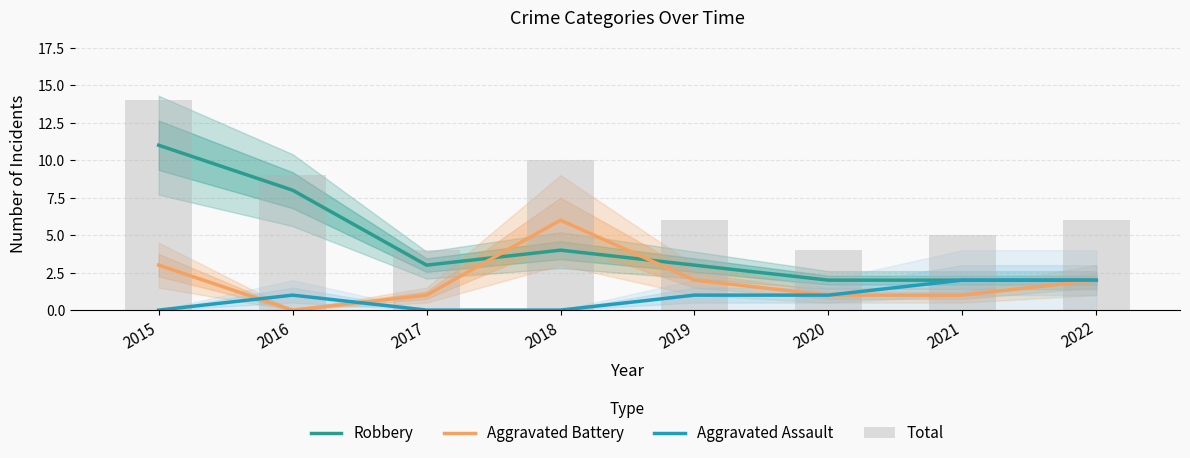

Where does the Aggravated Assault series first go above 1?

2021